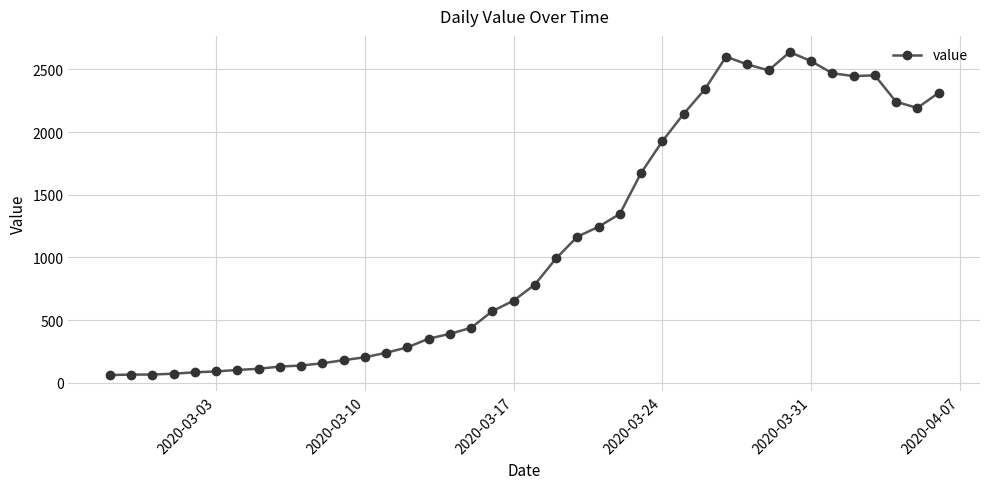

What is the value of the 14th point from the left?

239